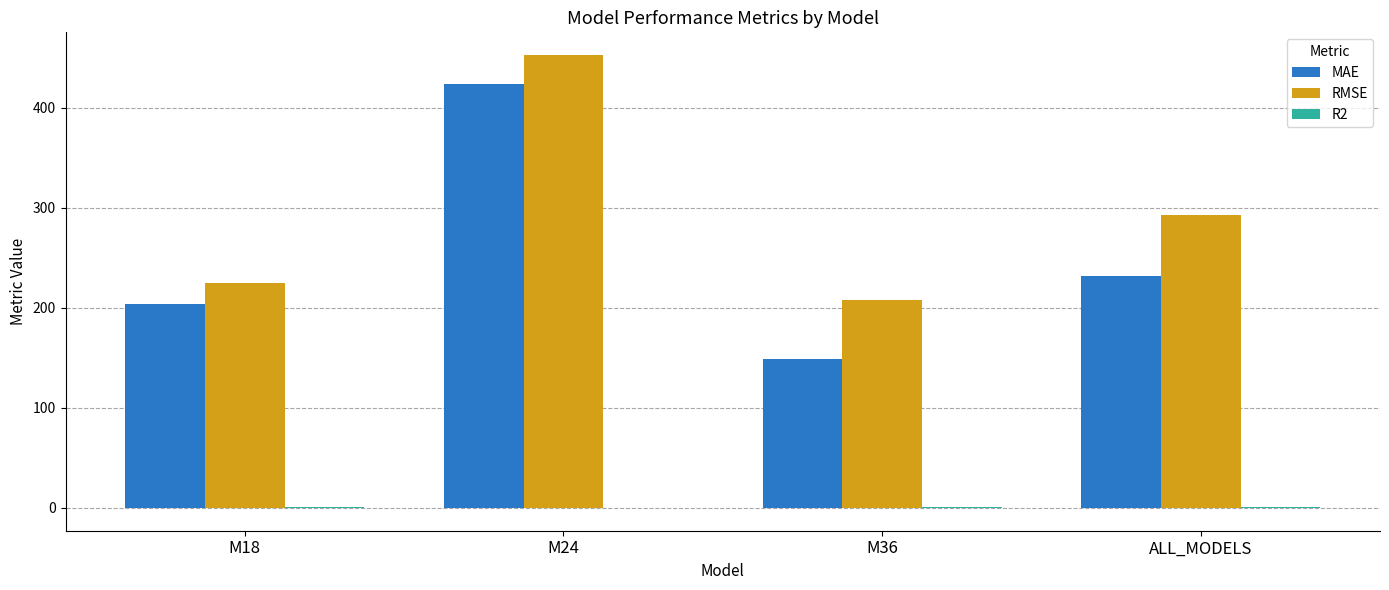

Is it true that RMSE equals 294.7 at M24?

False